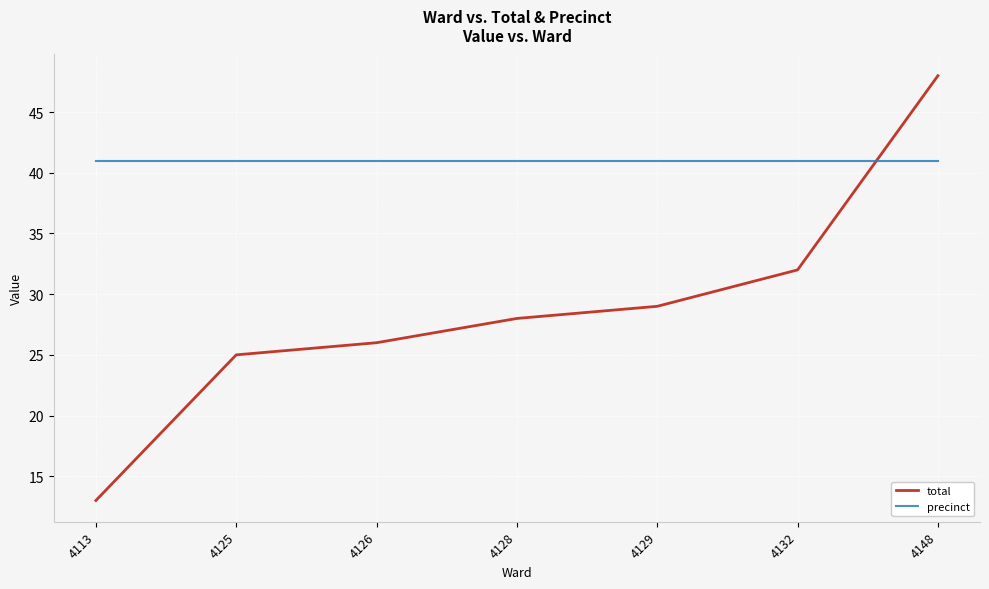

How many series are shown in this chart?

2